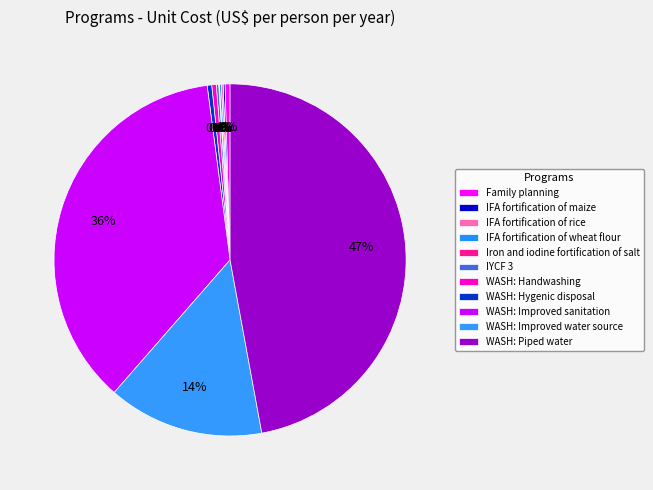

Rank the categories by value from highest to lowest.

WASH: Piped water, WASH: Improved sanitation, WASH: Improved water source, Family planning, WASH: Handwashing, WASH: Hygenic disposal, IYCF 3, IFA fortification of maize, IFA fortification of rice, IFA fortification of wheat flour, Iron and iodine fortification of salt